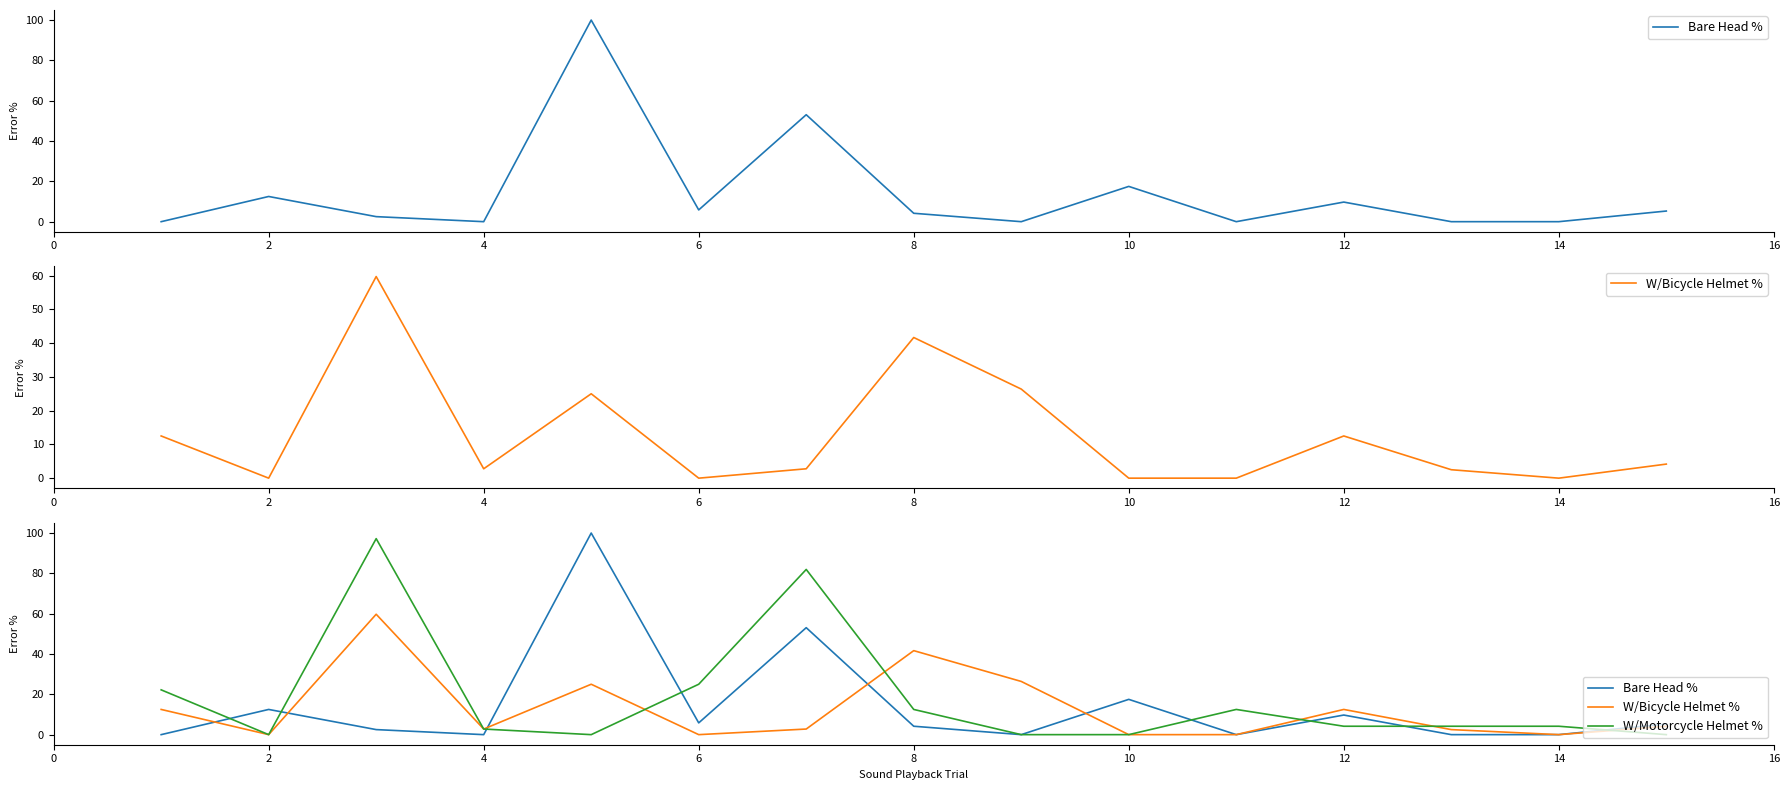

What is the label of the 7th point from the left?

12